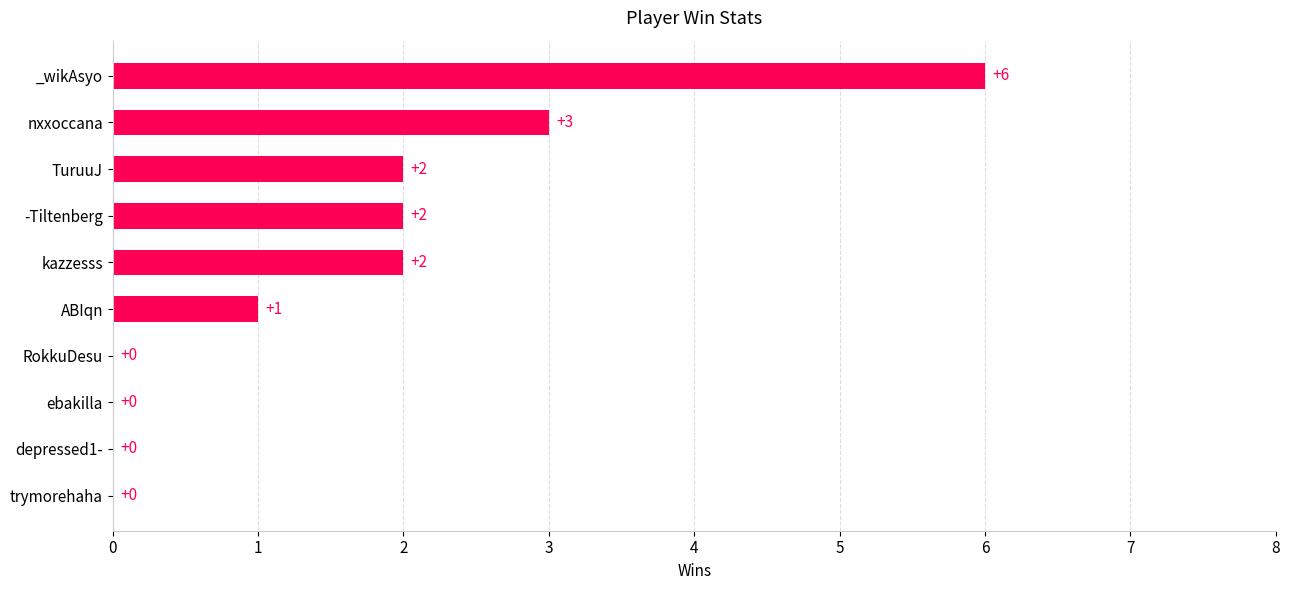

The chart shows a value of 3 at nxxoccana. True or false?

True